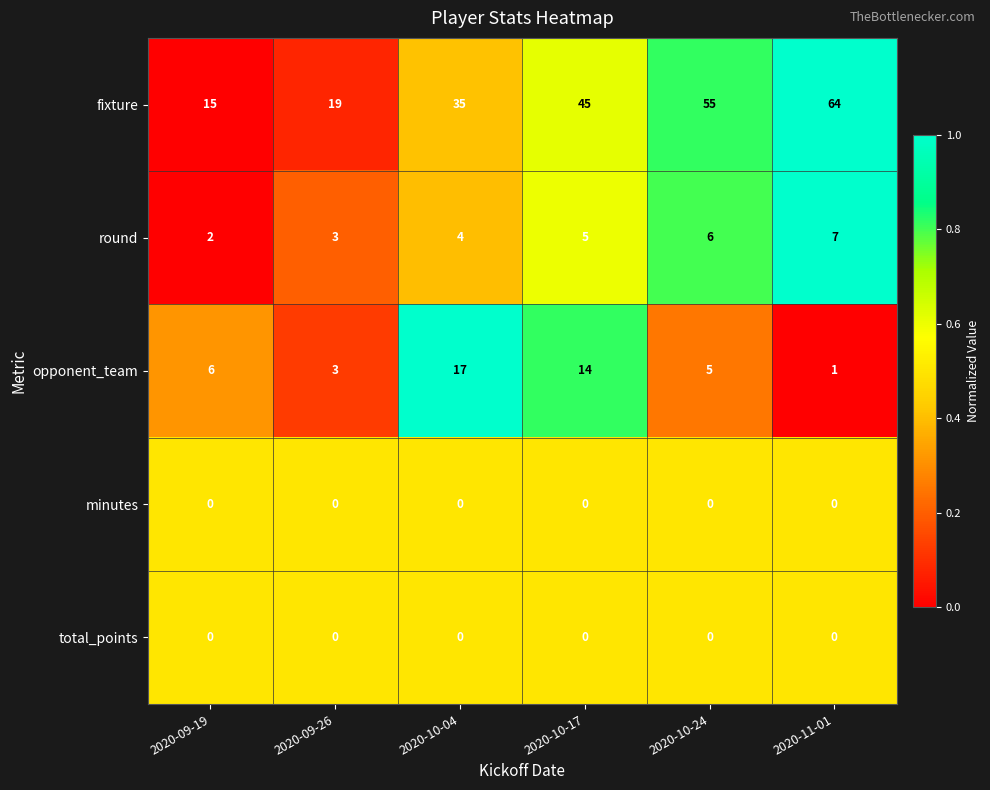

Reading left to right, extract all data points from this chart.

fixture: 15	19	35	45	55	64
round: 2	3	4	5	6	7
opponent_team: 6	3	17	14	5	1
minutes: 0	0	0	0	0	0
total_points: 0	0	0	0	0	0